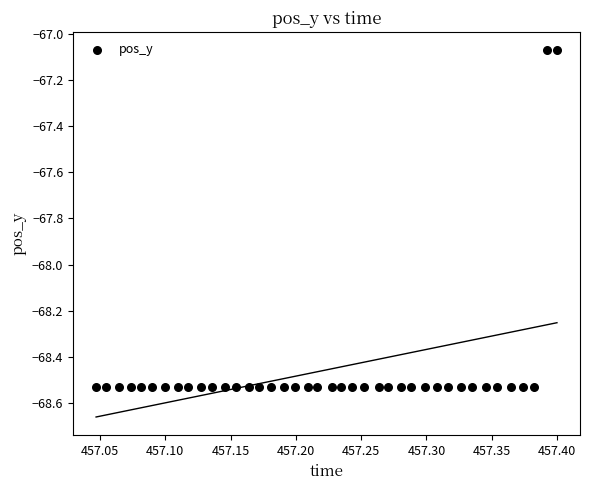

What is the range of X values (max minus min)?

0.4